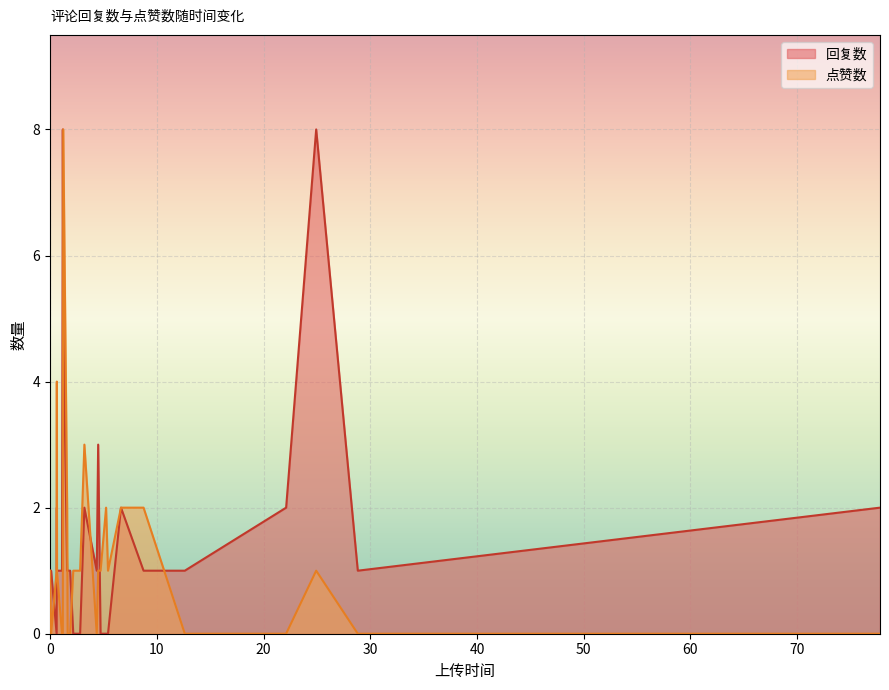

Is the value of 回复数 at 14 greater than the value of 点赞数 at 5?

No